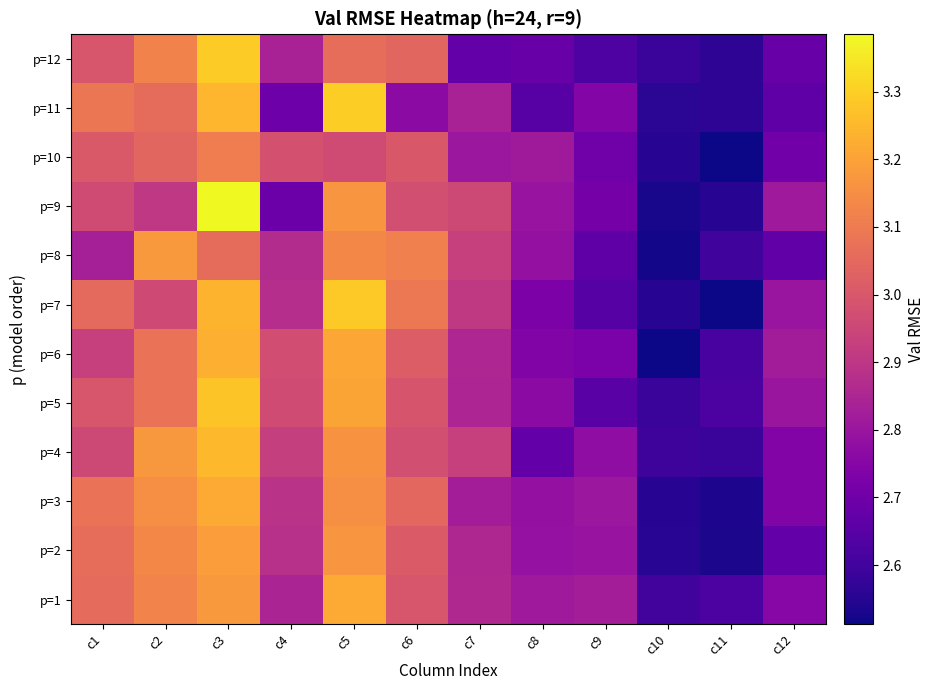

What is the smallest value displayed?

2.5